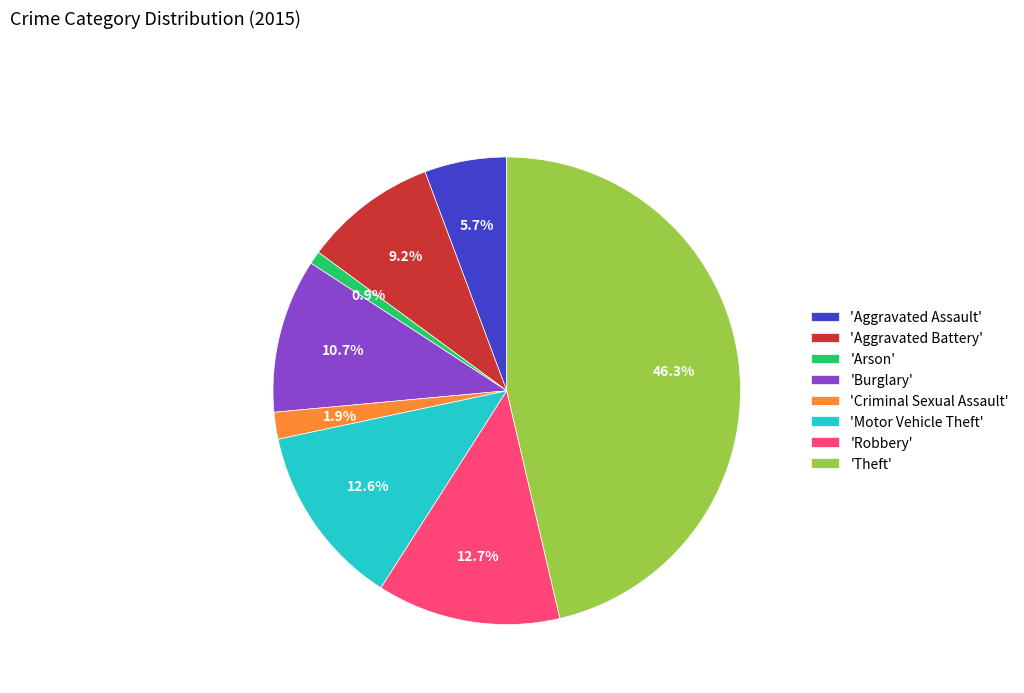

Is there any slice that represents more than half of the pie?

No